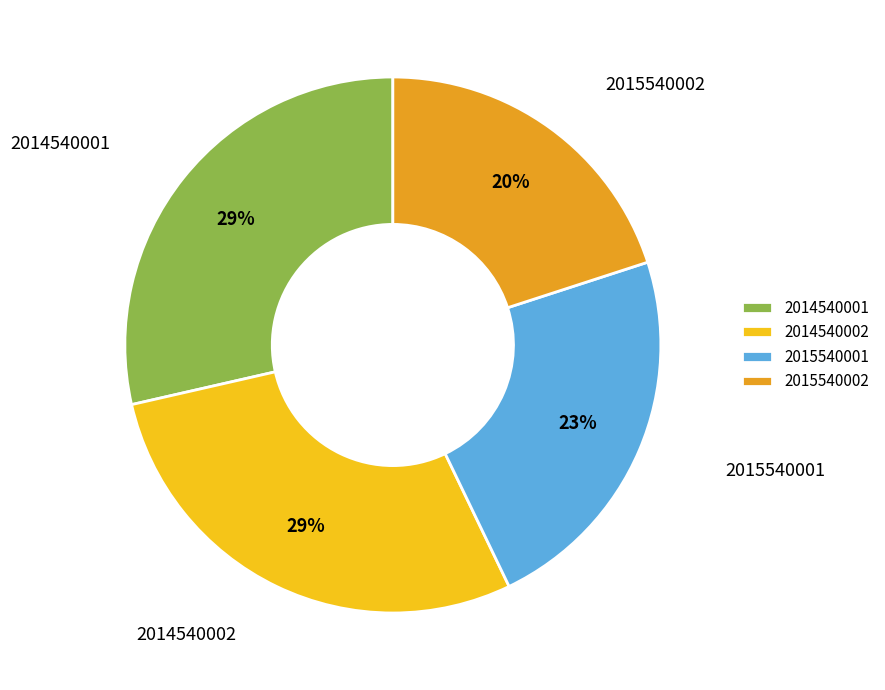

True or false: 2014540002 accounts for 37% of the total.

False